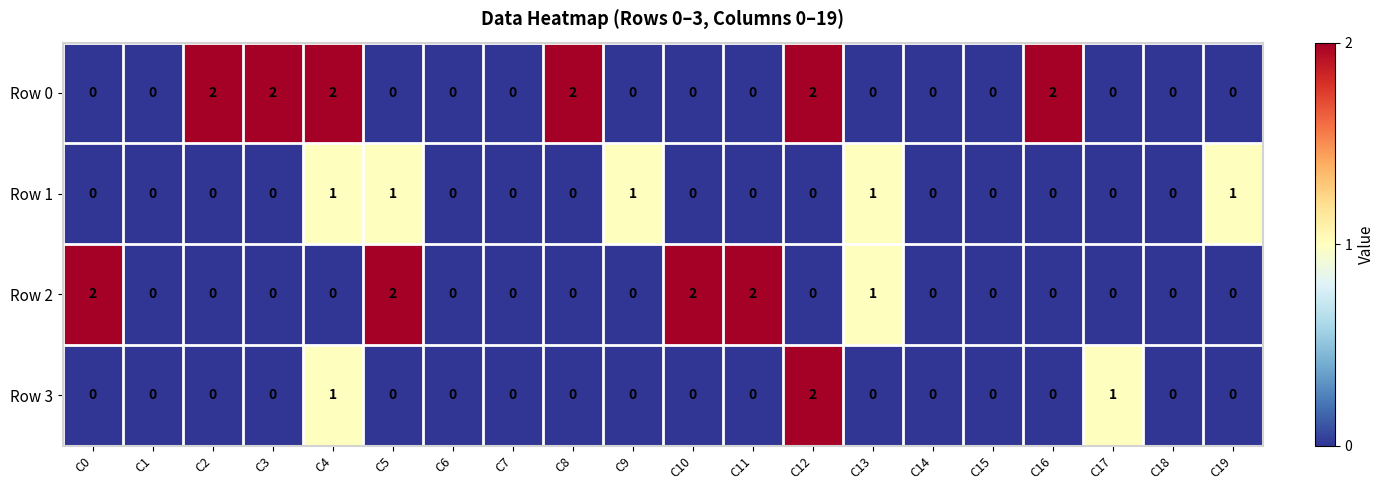

How many data points in Row 1 are above 0?

5